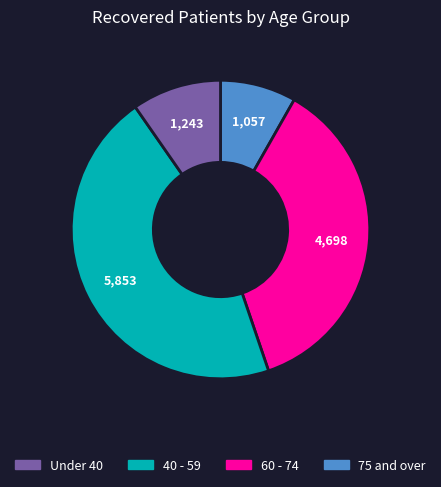

Does any single category account for the majority?

No